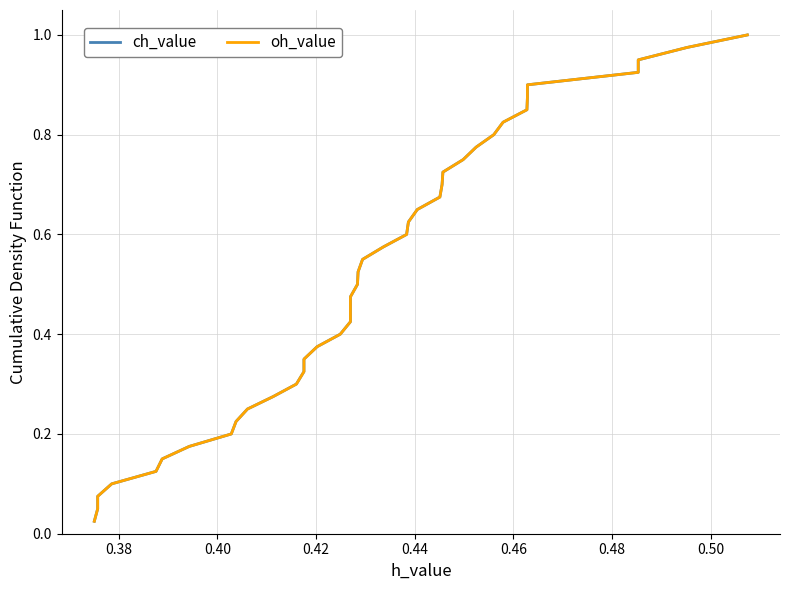

True or false: ch_value and oh_value cross at least once.

False